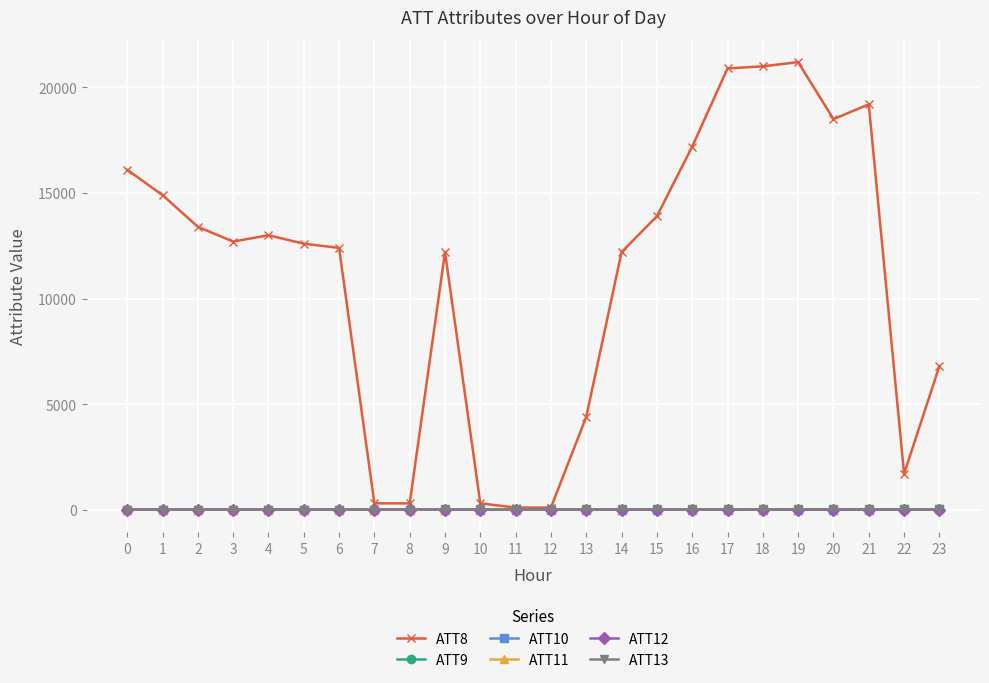

At which category does ATT8 reach its first local peak?

4